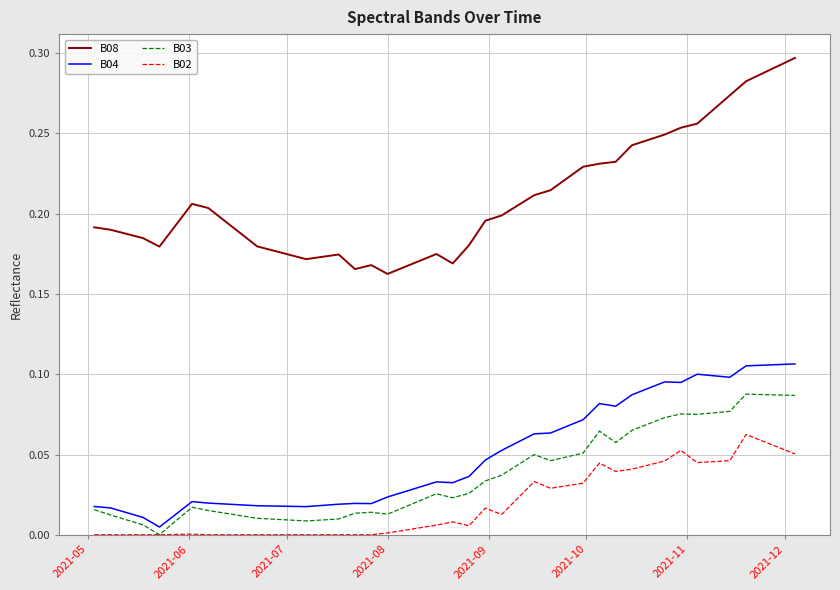

Which series has the largest range (max minus min)?

B08